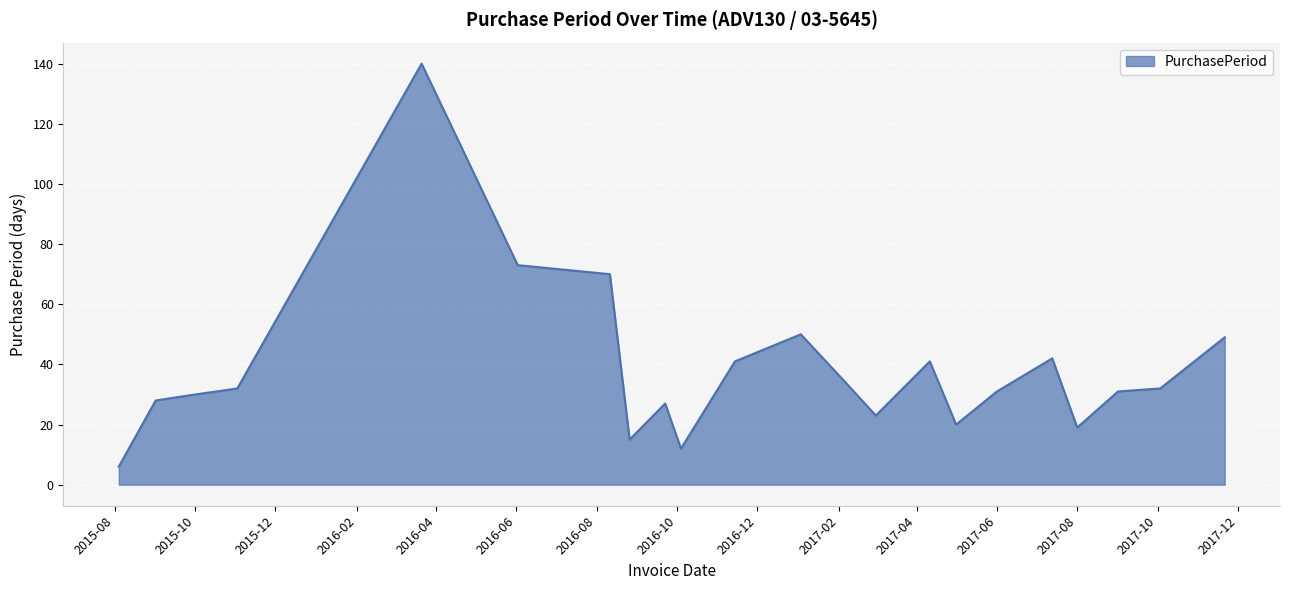

What is the sum of all values?

846